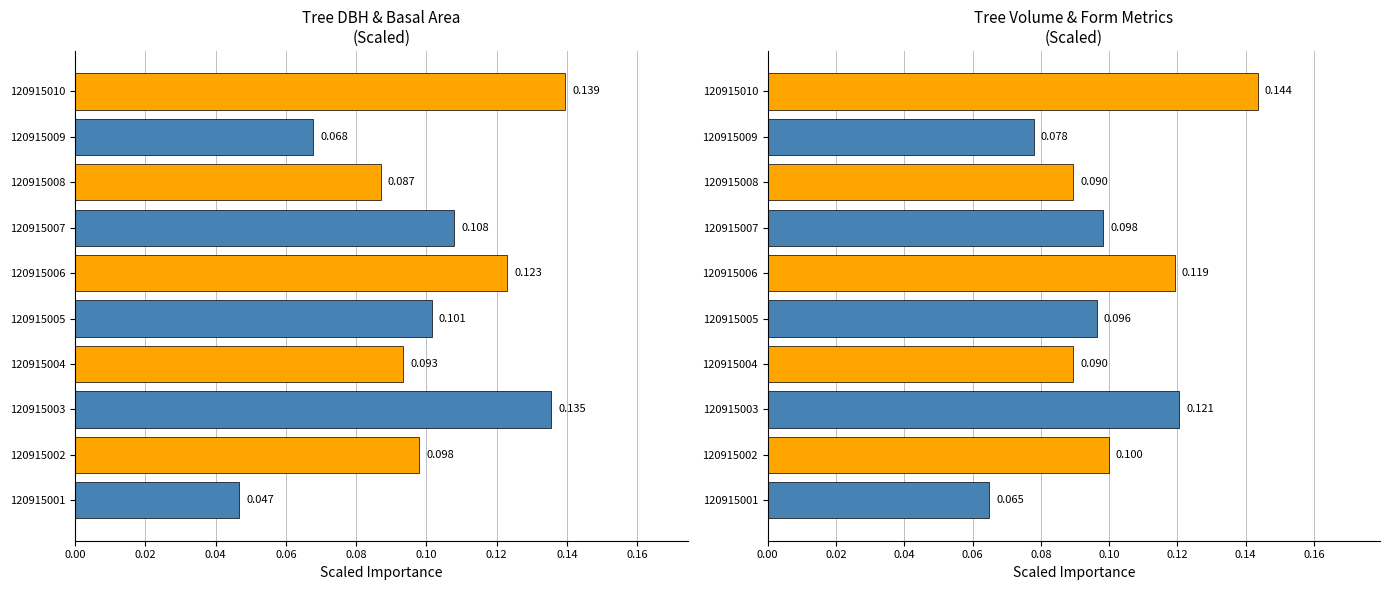

True or false: v_con_corteza+esbeltez (scaled) has a value of 0.0 at 120915004.

False